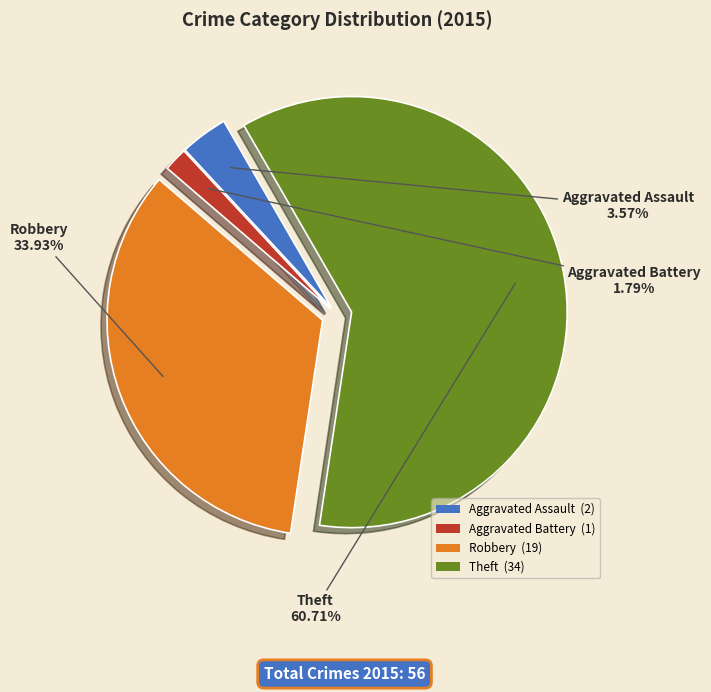

Does any single category account for the majority?

Yes